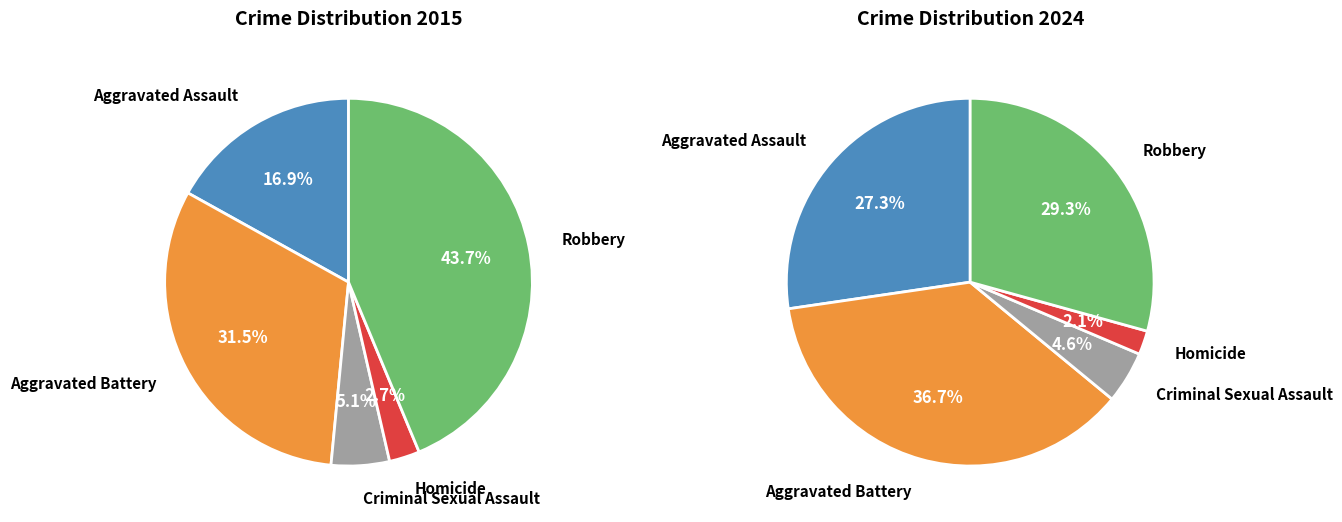

At Aggravated Assault, list the series in order from largest to smallest.

values_2024, values_2015